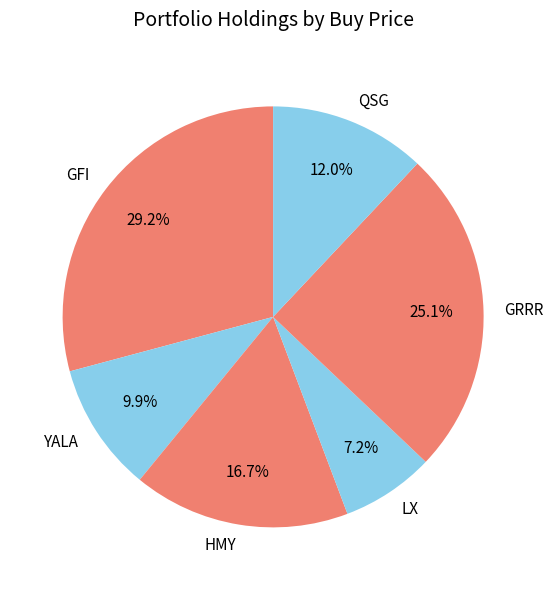

Which has a higher value, YALA or GRRR?

GRRR